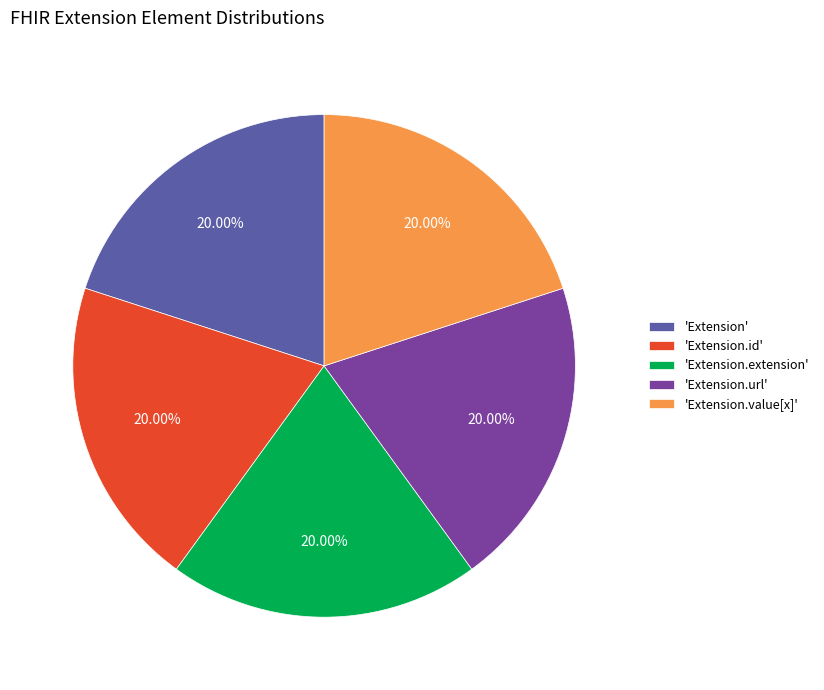

Approximately how many times larger is the value at 'Extension.extension' compared to 'Extension.value[x]'?

1.0